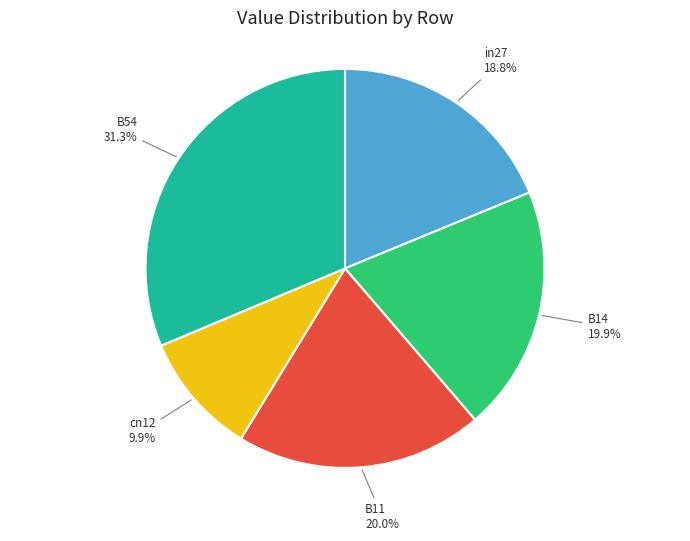

Does cn12 represent more than half of the total?

No